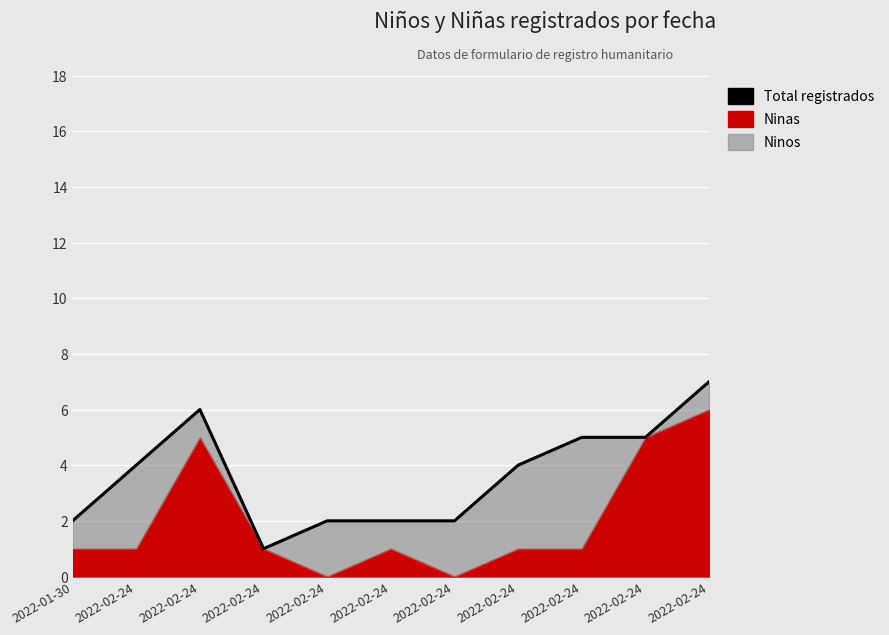

True or false: the data has more than 2 interior local peaks.

False